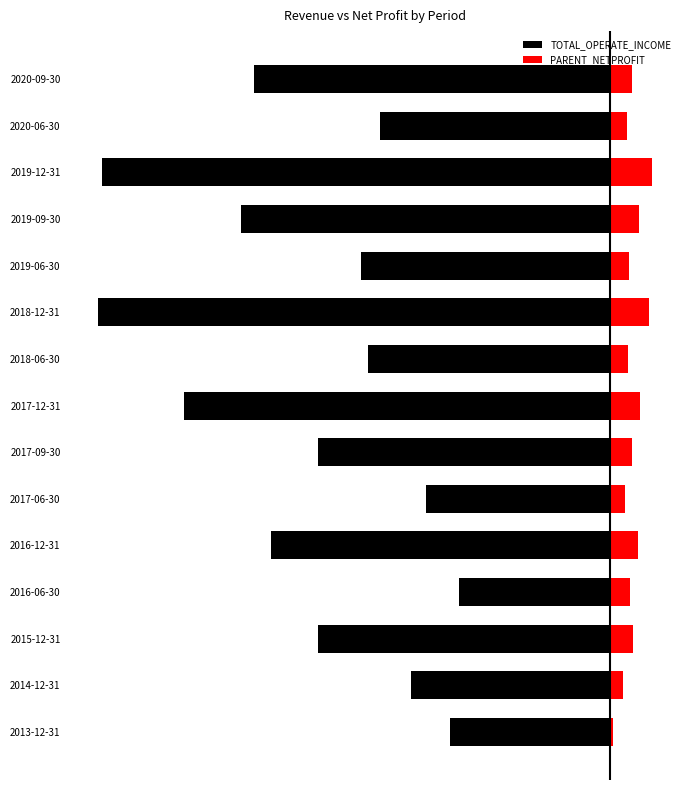

How many bars are there in total?

30